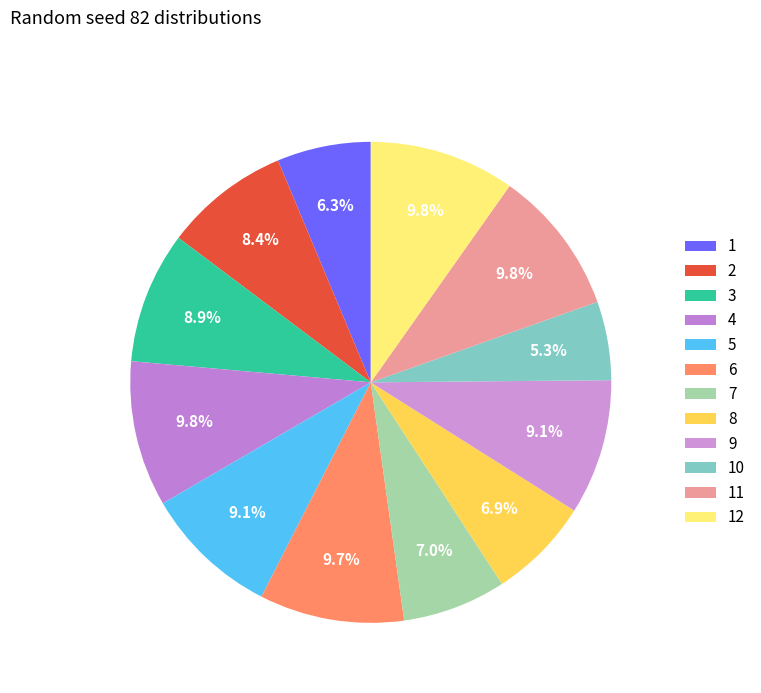

How many segments does this pie chart have?

12